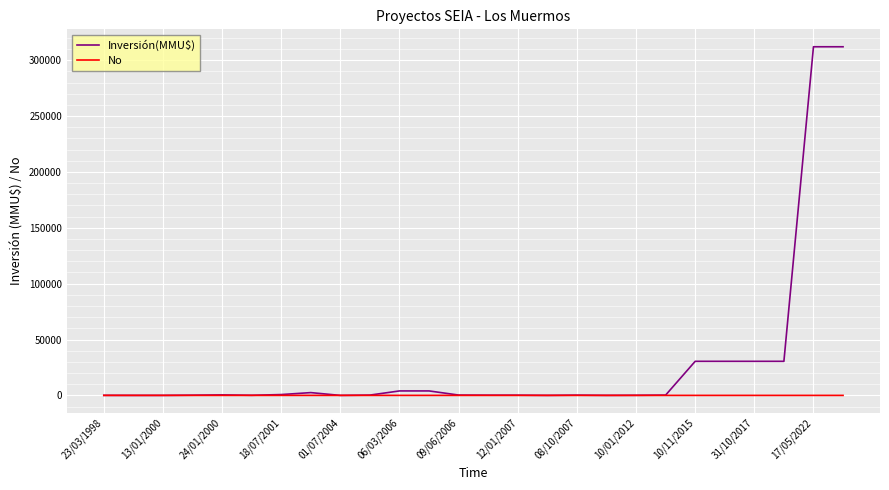

Which series has the widest spread of values?

Inversión(MMU$)